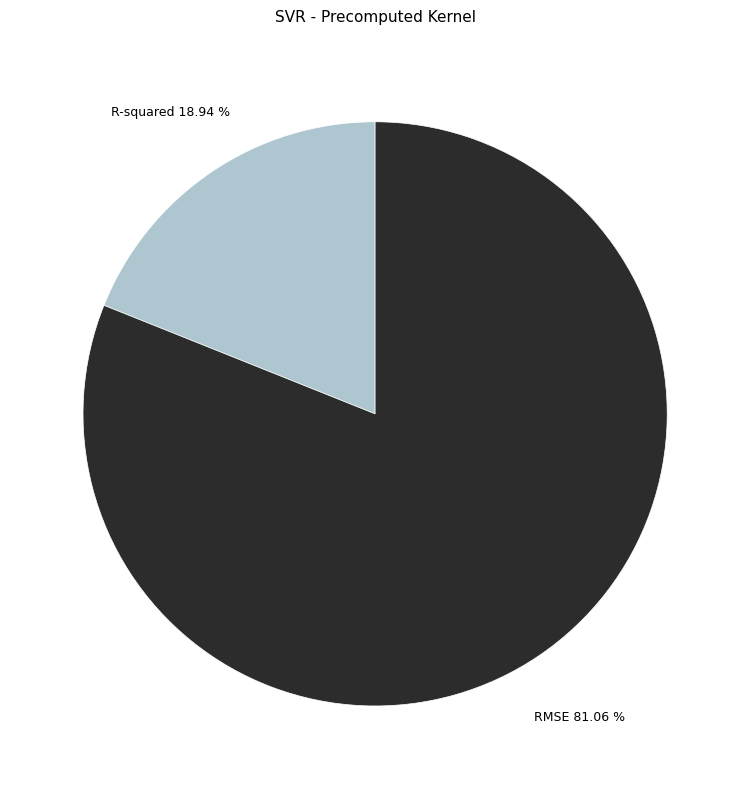

What is the smallest slice in the pie chart?

R-squared